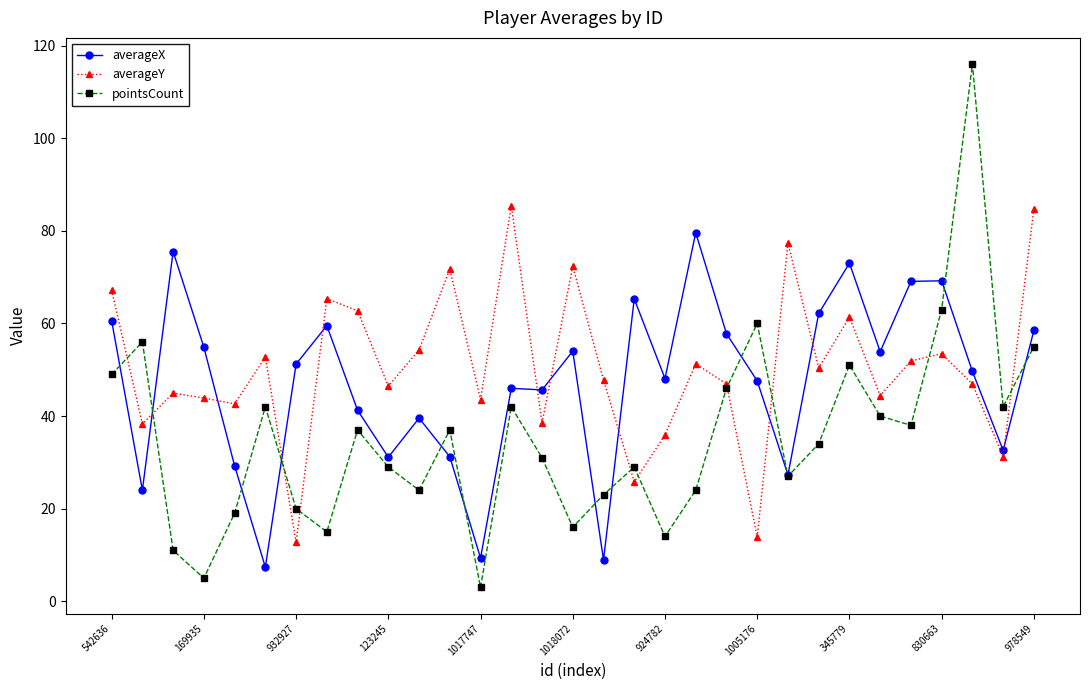

What is the maximum value for pointsCount?

116.0